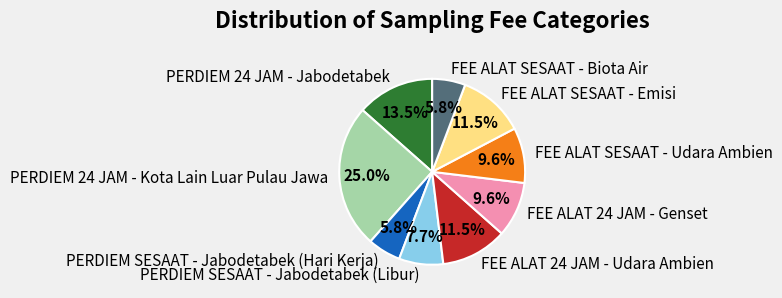

Which category has the biggest portion of the pie?

PERDIEM 24 JAM - Kota Lain Luar Pulau Jawa